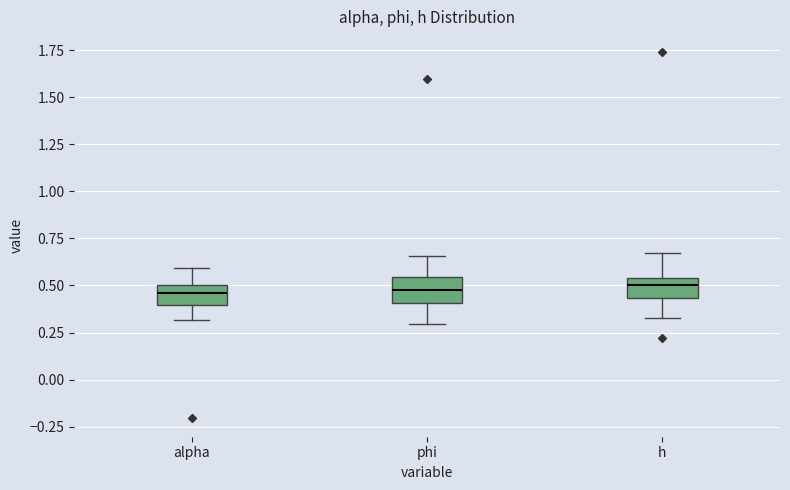

Reading left to right, transcribe this box plot: for each box, give where its median line is, the range the box spans, and where its two whiskers end, as read against the y-axis. The values are not printed on the chart, so give them approximately, as read against the axis.

alpha: median 0.45, box 0.40 to 0.50, whiskers 0.30 to 0.60
phi: median 0.50, box 0.40 to 0.55, whiskers 0.30 to 0.65
h: median 0.50, box 0.45 to 0.55, whiskers 0.35 to 0.65